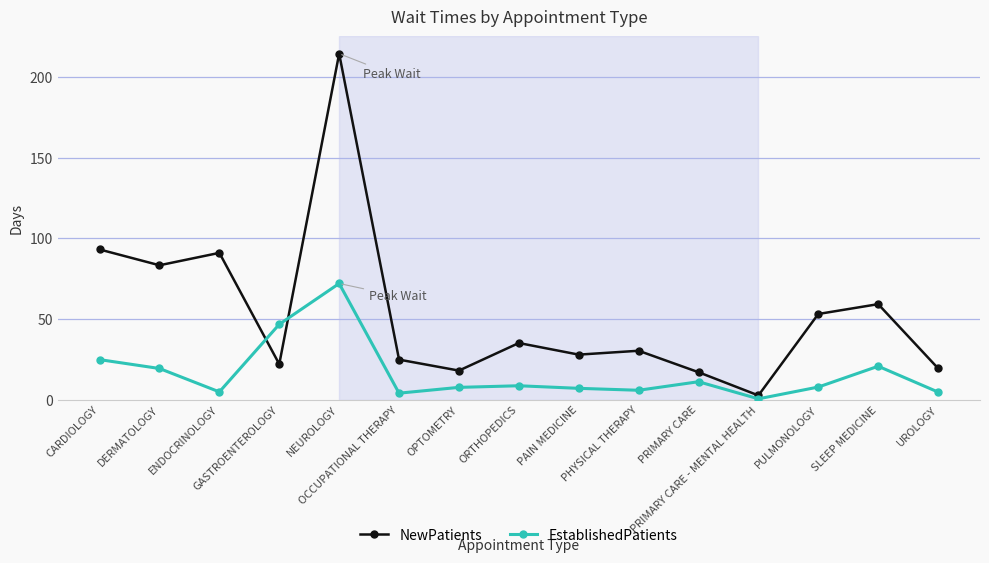

What is the value of the EstablishedPatients point at the 9th from the left?

7.0